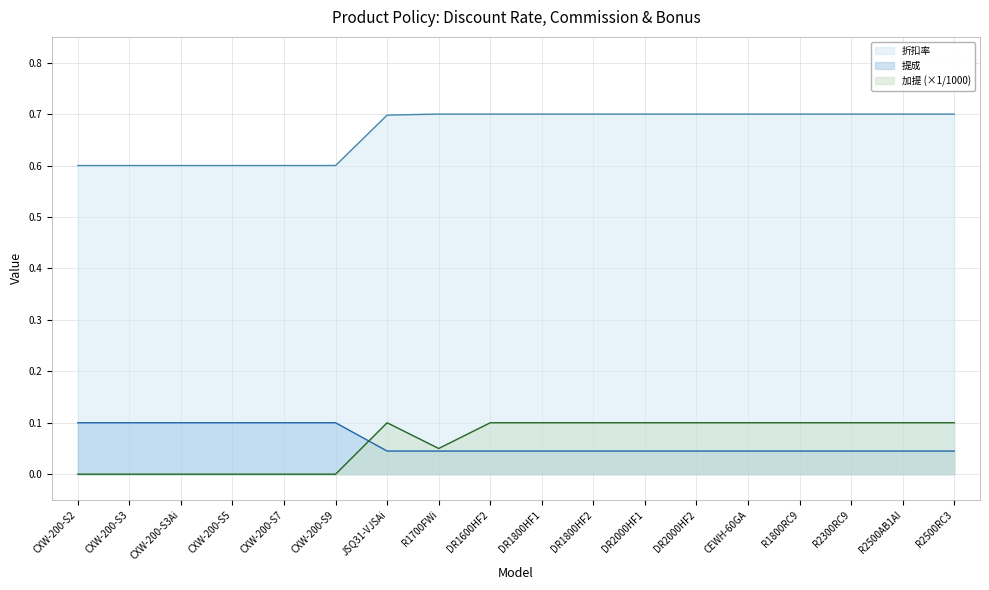

Rank the series at CXW-200-S9 from lowest to highest value.

加提 (×1/1000), 提成, 折扣率